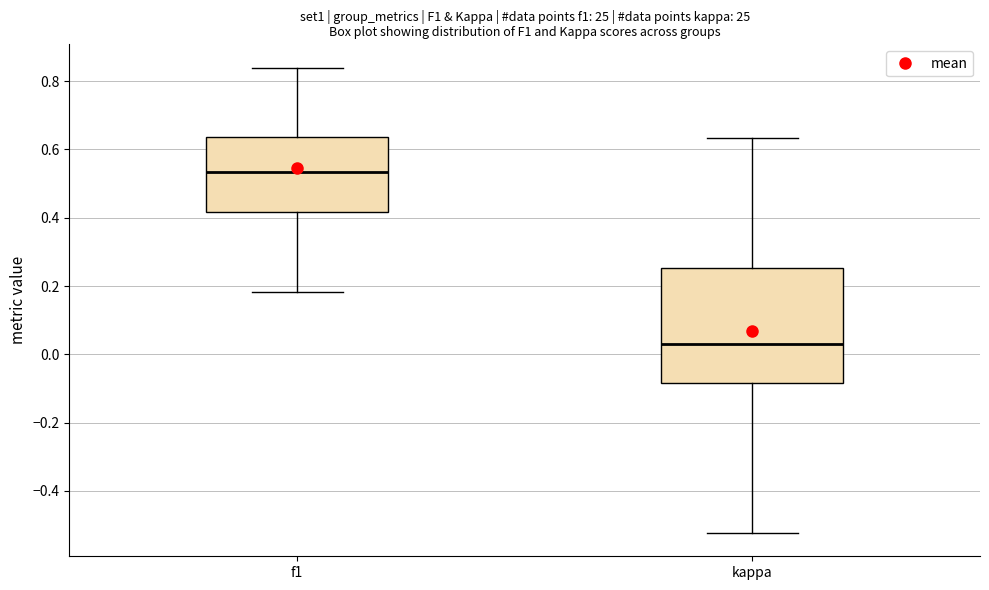

Which box's median line is the highest?

f1